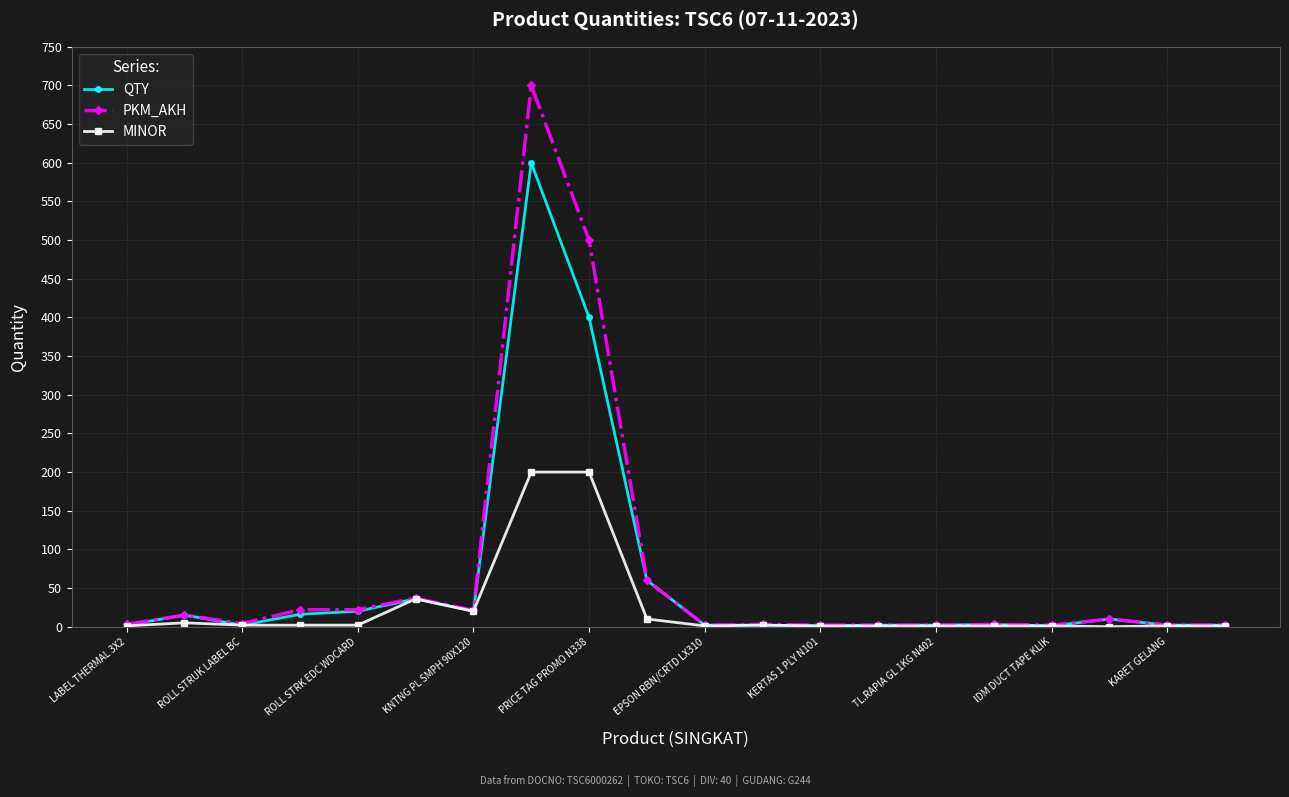

Rank the series by their maximum value, from highest to lowest.

PKM_AKH, QTY, MINOR